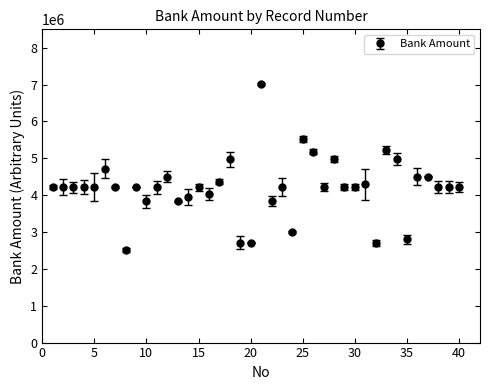

What is the minimum value shown in the chart?

2515776